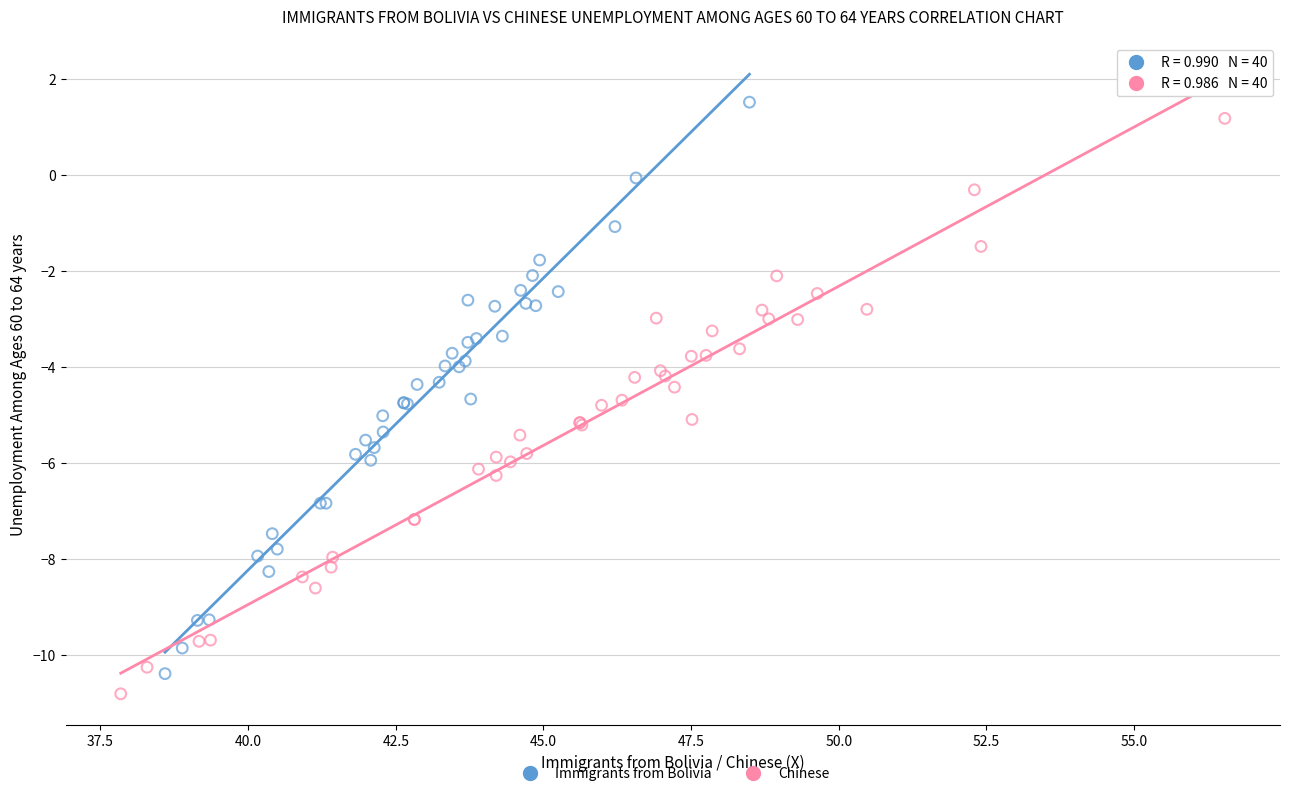

Which series reaches the minimum Y coordinate?

Chinese